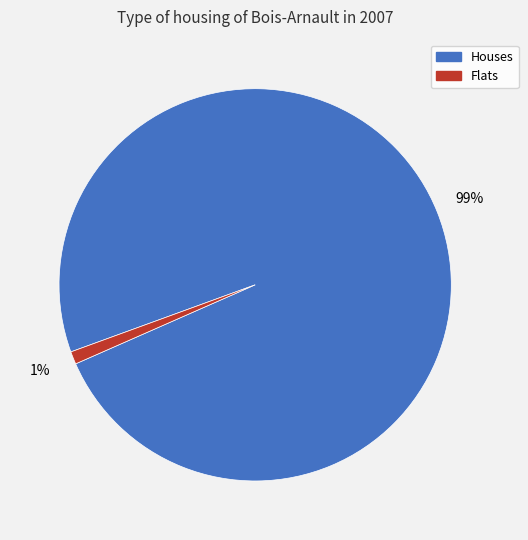

To the nearest percent, what is the difference between the largest and smallest slice percentages?

98%